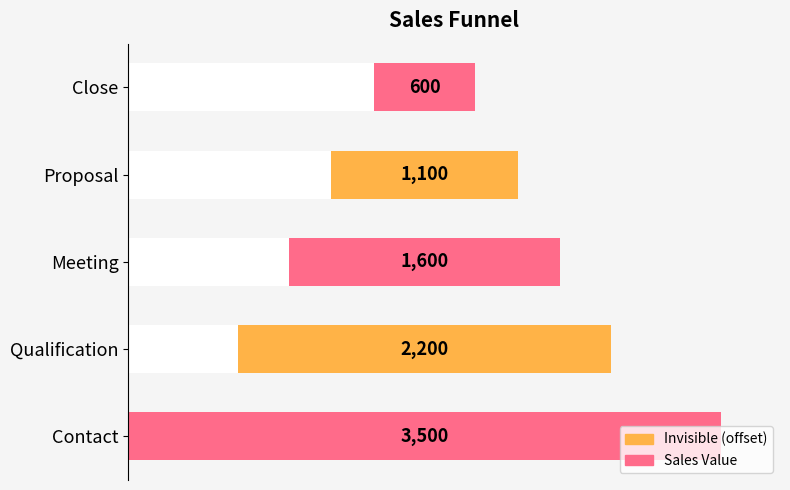

What is the value of the 4th bar from the left?

1100